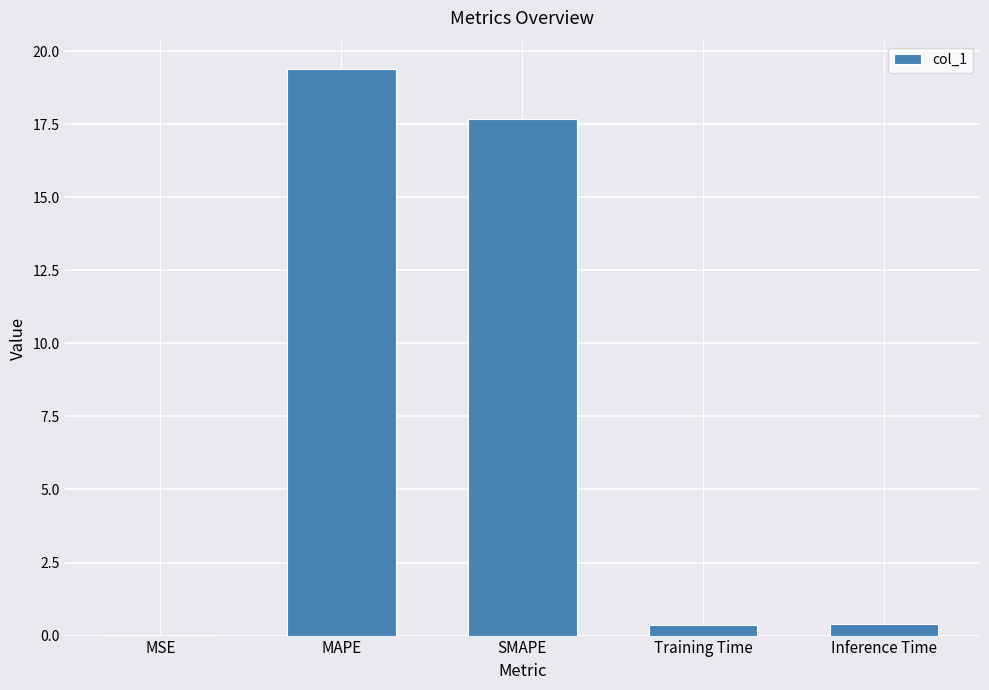

The chart shows a value of 7.1 at SMAPE. True or false?

False